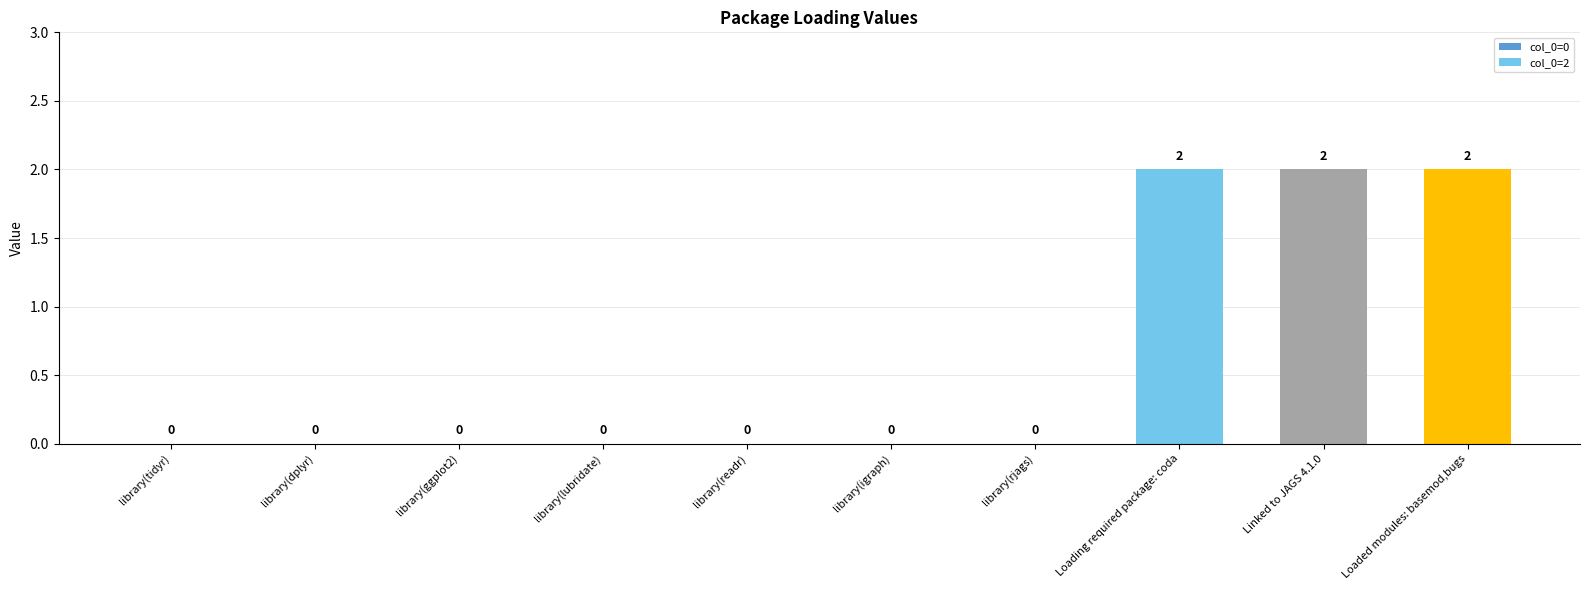

What is the average value?

1